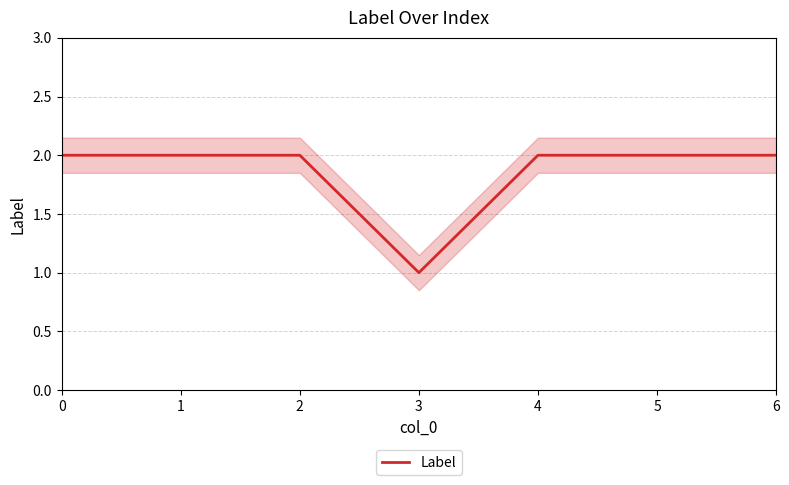

Read the value at 6.

2